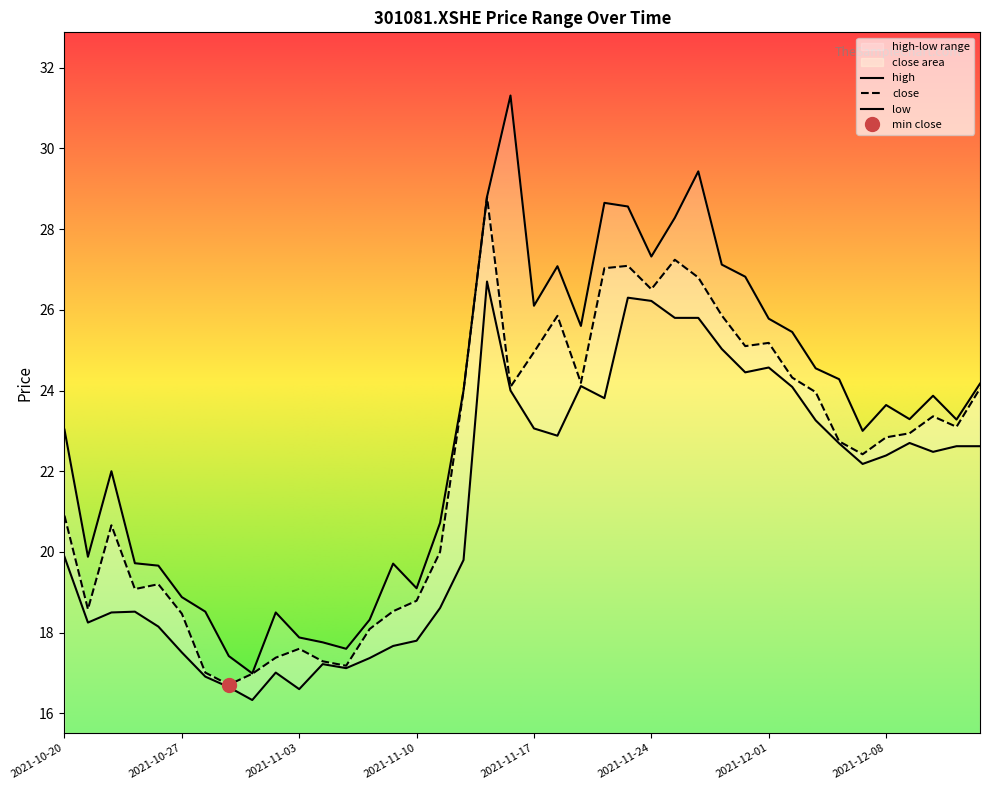

List the series in order of their overall mean, lowest first.

low, close, high